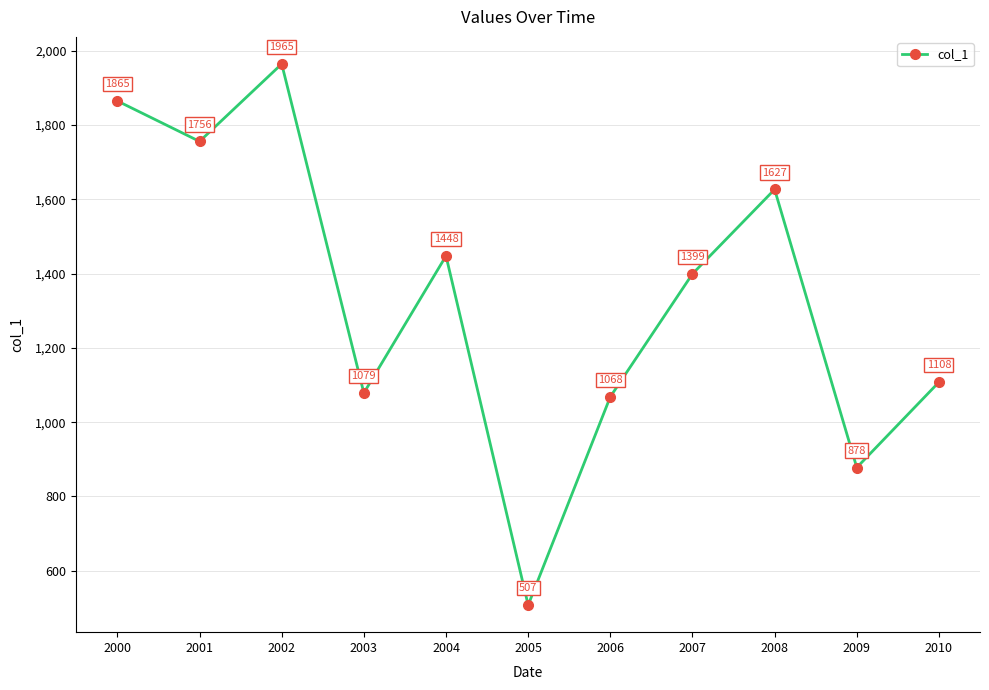

How many points are lower than both their immediate neighbors (excluding endpoints)?

4